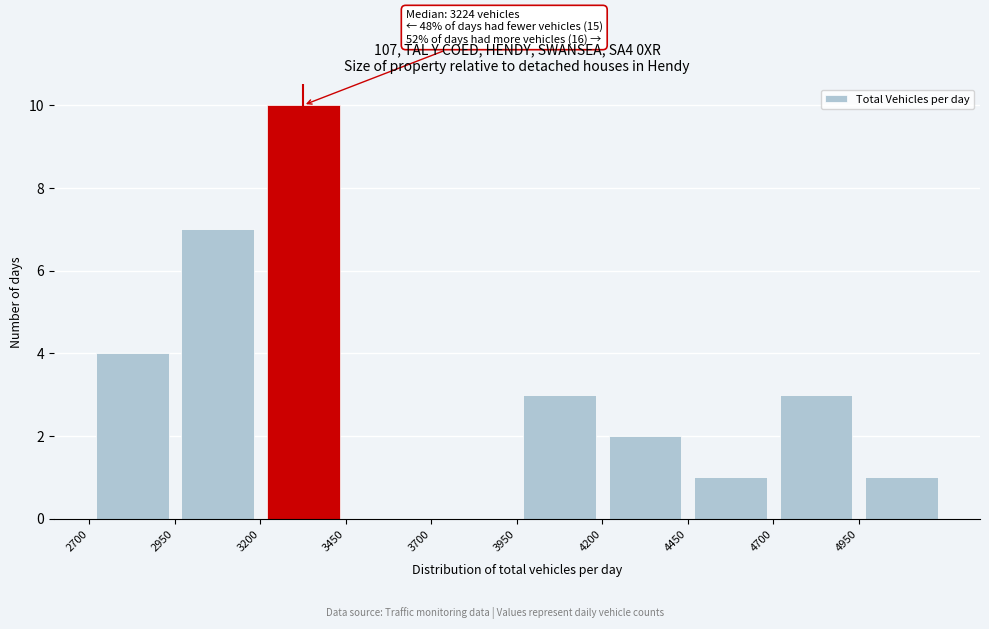

Which range on the x-axis has the tallest bar?

3200 to 3450